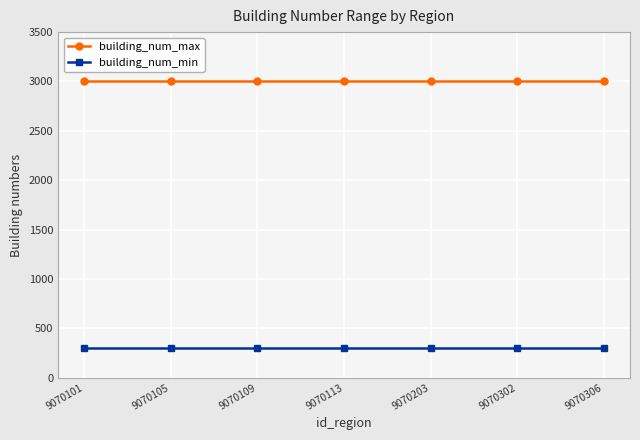

What is the total value across all series at 9070203?

3300